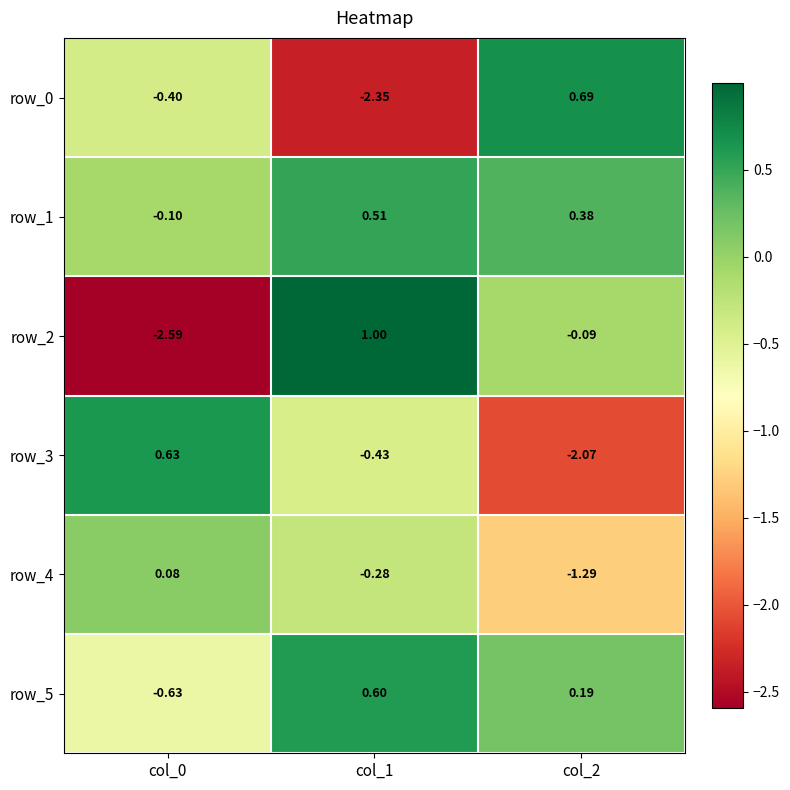

Where is row_1 nearest to the value 0?

col_0